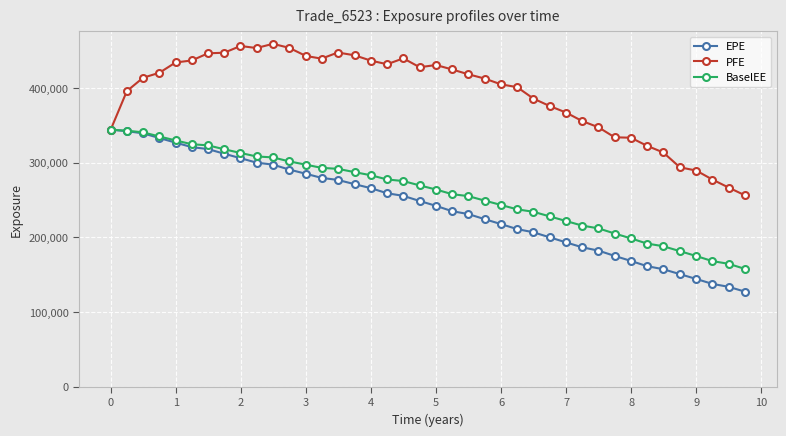

True or false: PFE has more than 1 interior local peaks.

True